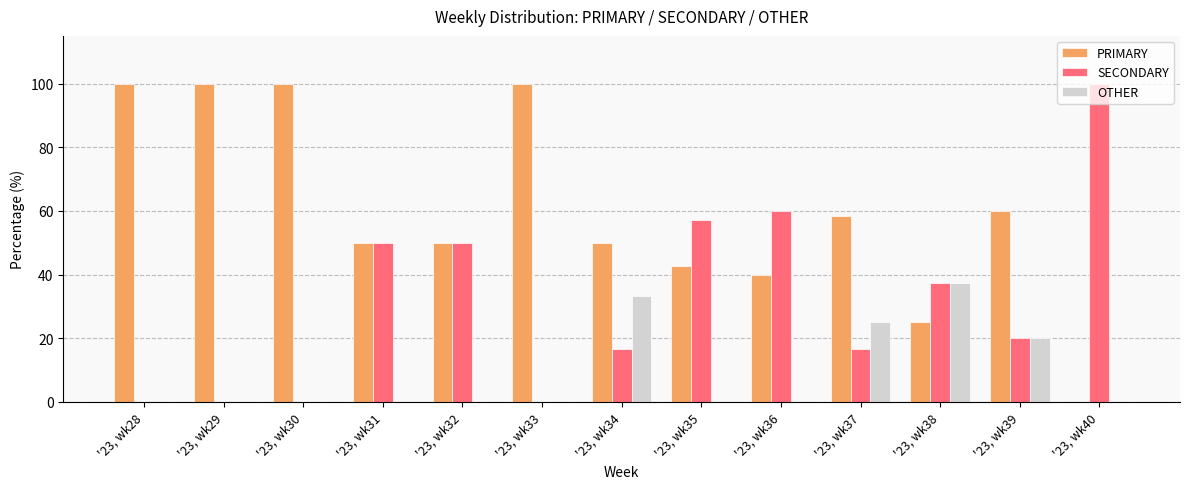

How many data points does each series have?

13